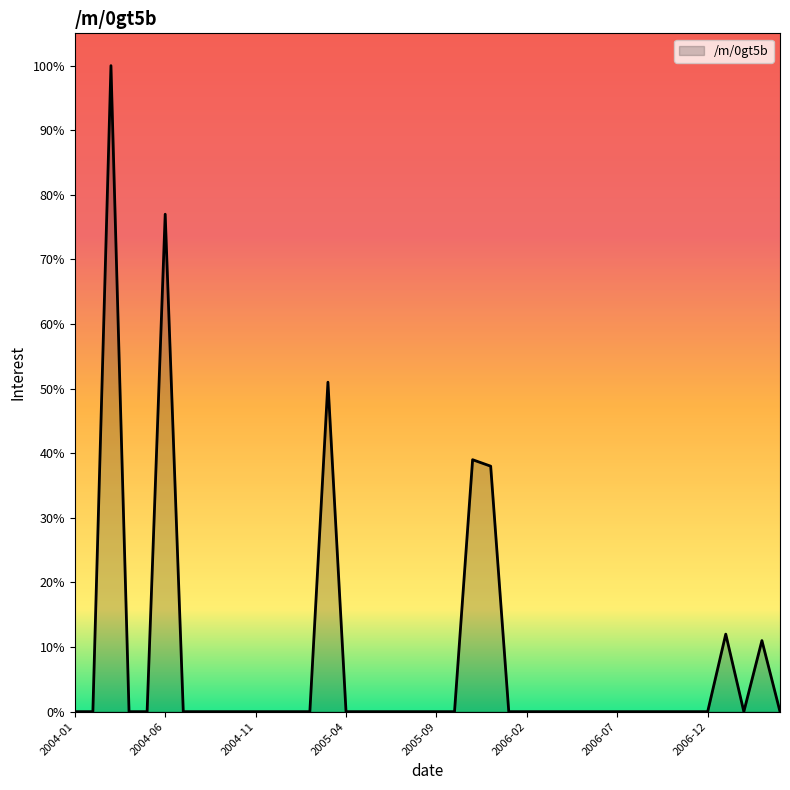

What is the difference between the second highest and second lowest values?

77